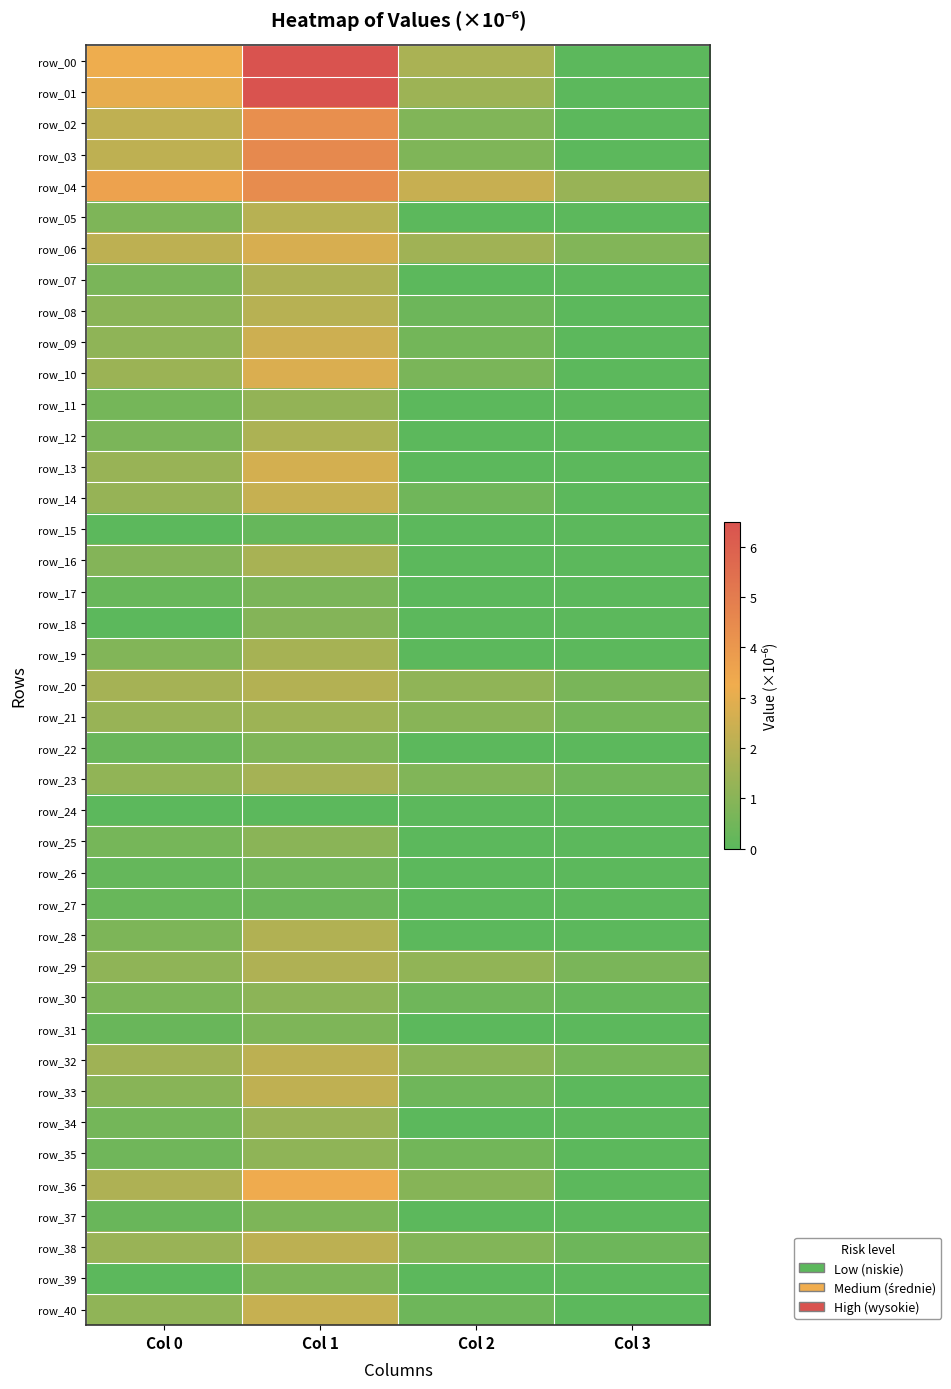

How many data points in row_14 are less than 1?

2